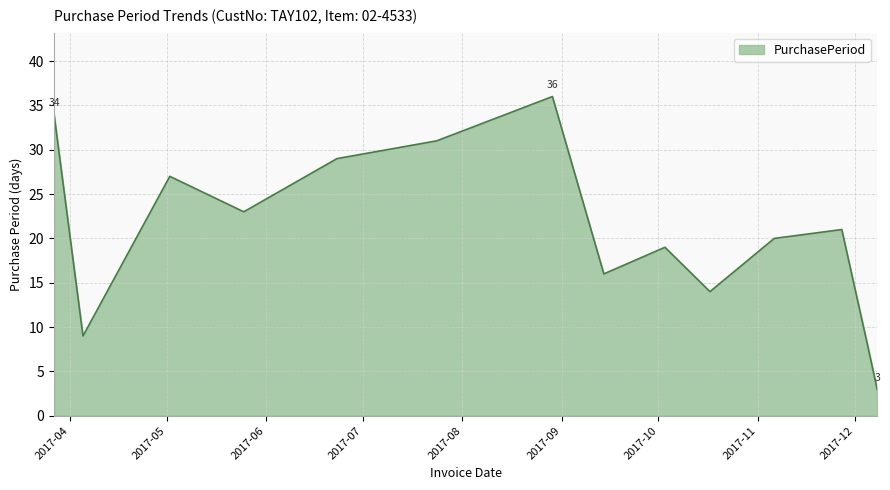

What is the smallest value displayed?

3